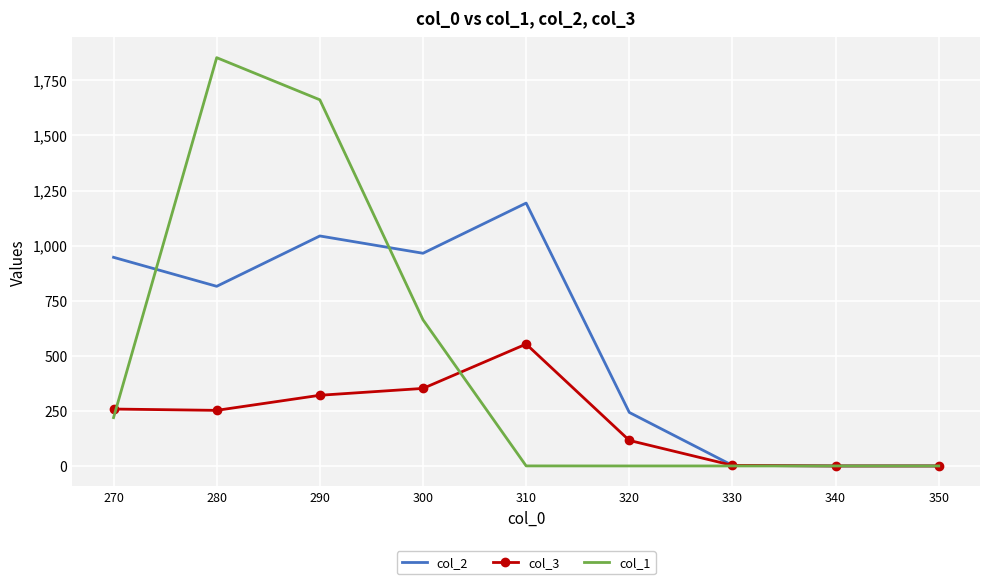

What is the sum of all col_2 values?

5209.9